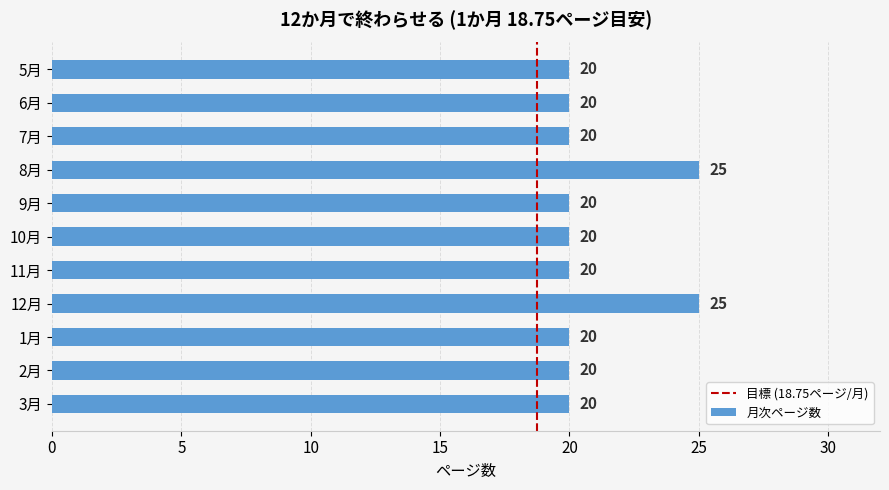

What is the difference between the maximum and minimum values?

5